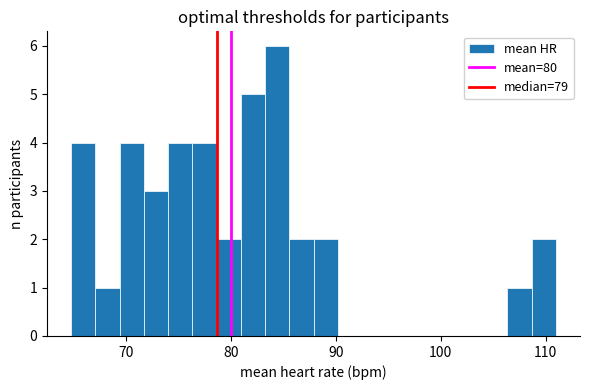

Around what value on the x-axis is the tallest bar? Give the approximate position of its centre, as read against the axis.

84